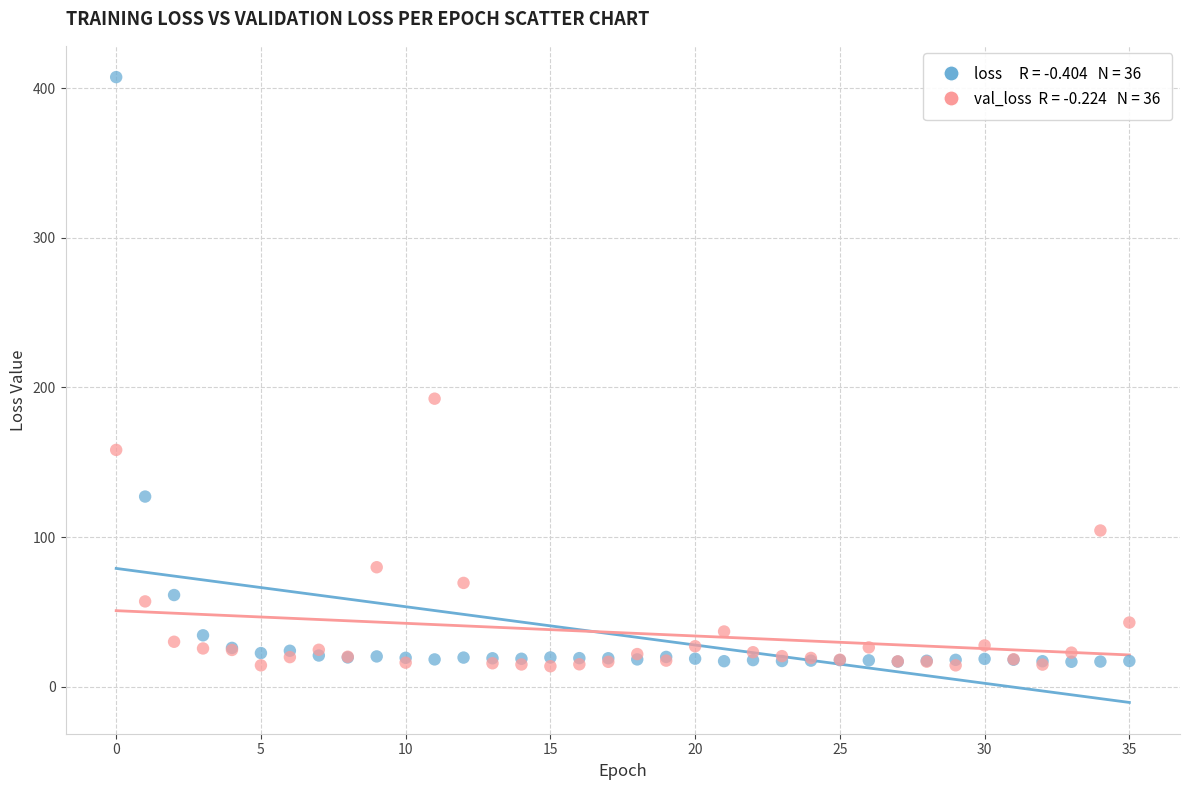

Across all series, what Y value is closest to 210?

192.5